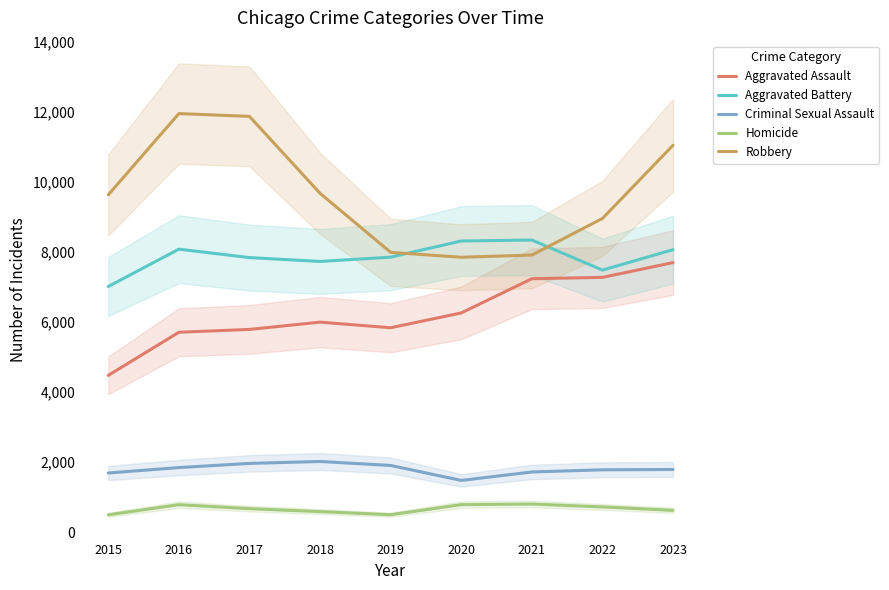

What is the highest value of the Homicide series?

804